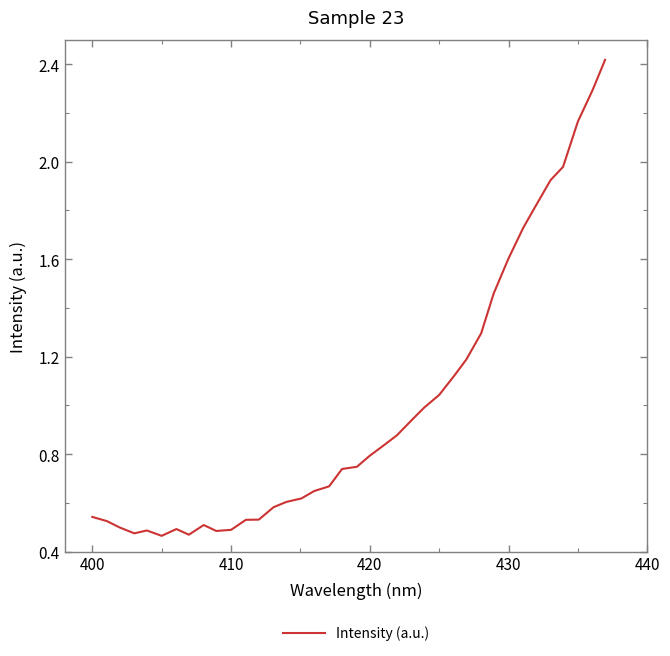

What is the sum of all values?

37.6